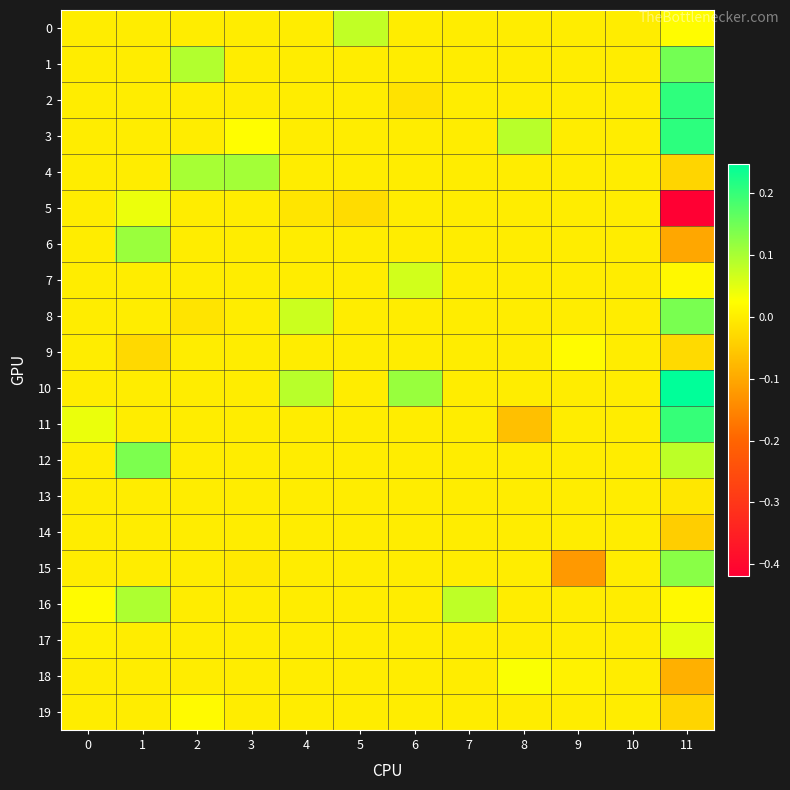

At which category is the sum across all series the highest?

11